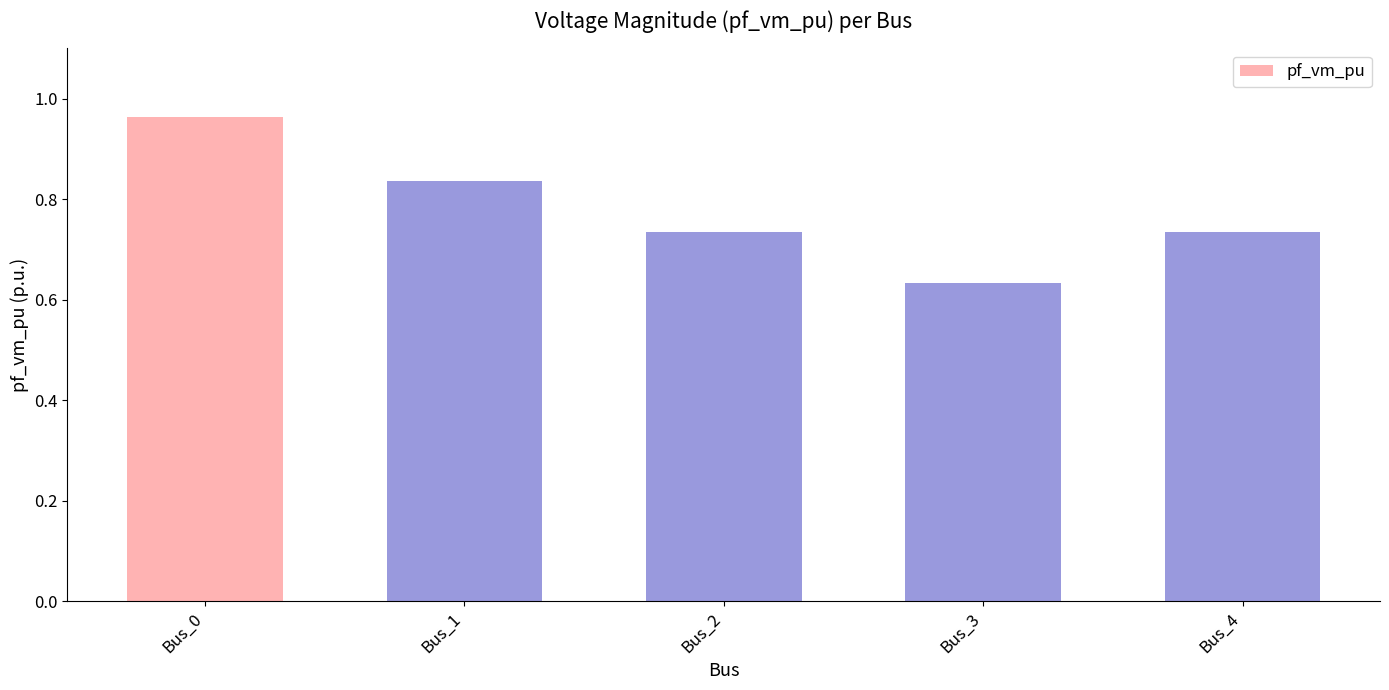

Where is the data nearest to the value 0?

Bus_3